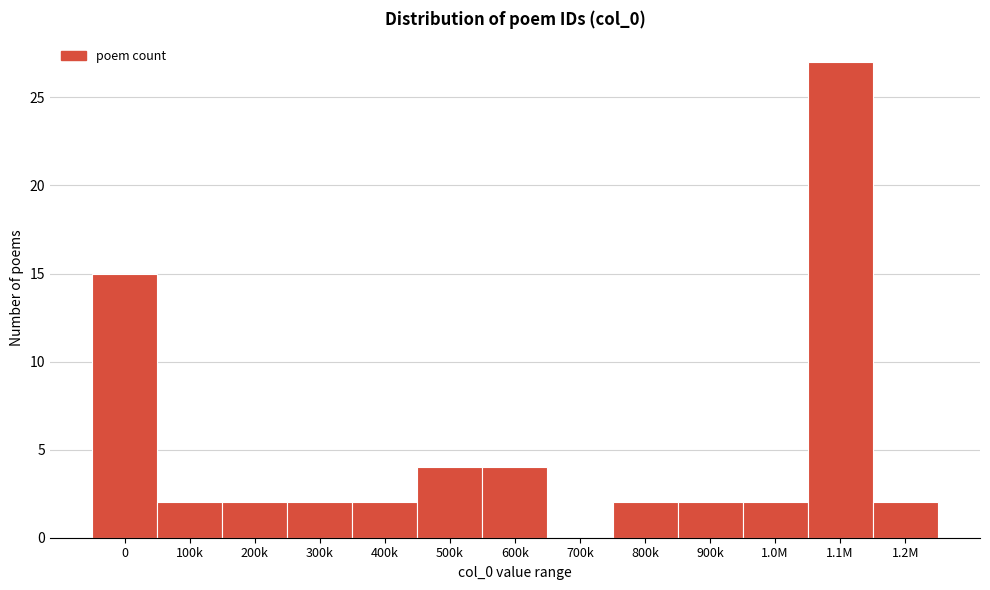

Reading left to right, list all the values displayed in this chart.

0=15	100k=2	200k=2	300k=2	400k=2	500k=4	600k=4	700k=0	800k=2	900k=2	1.0M=2	1.1M=27	1.2M=2